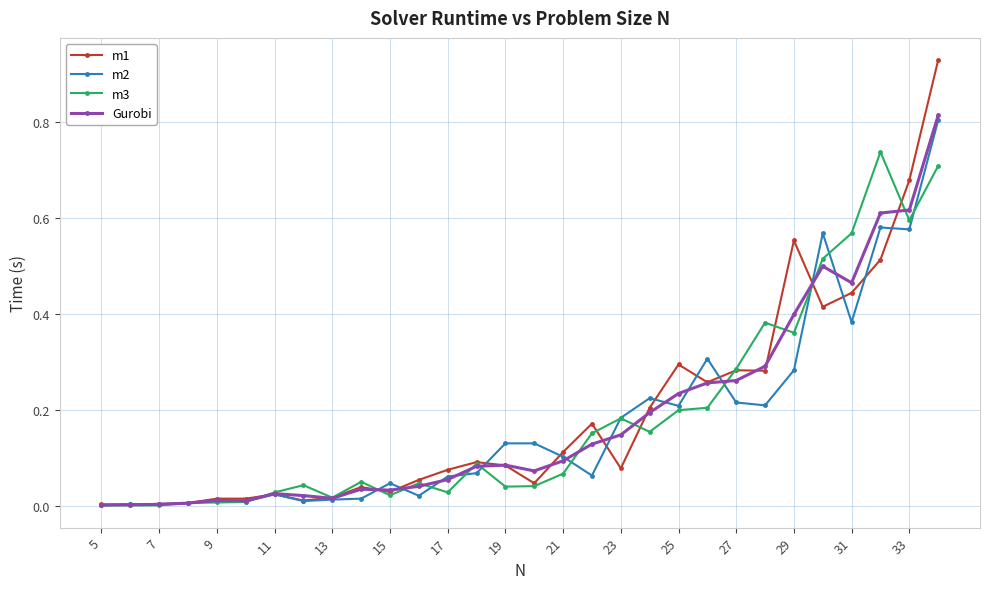

Rank the series by their maximum value, from lowest to highest.

m3, m2, Gurobi, m1